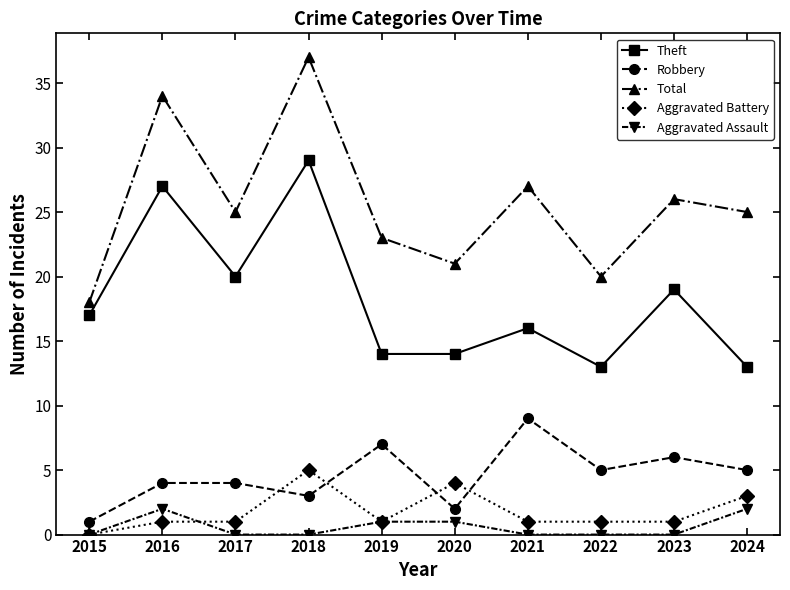

What is the minimum value for Total?

18